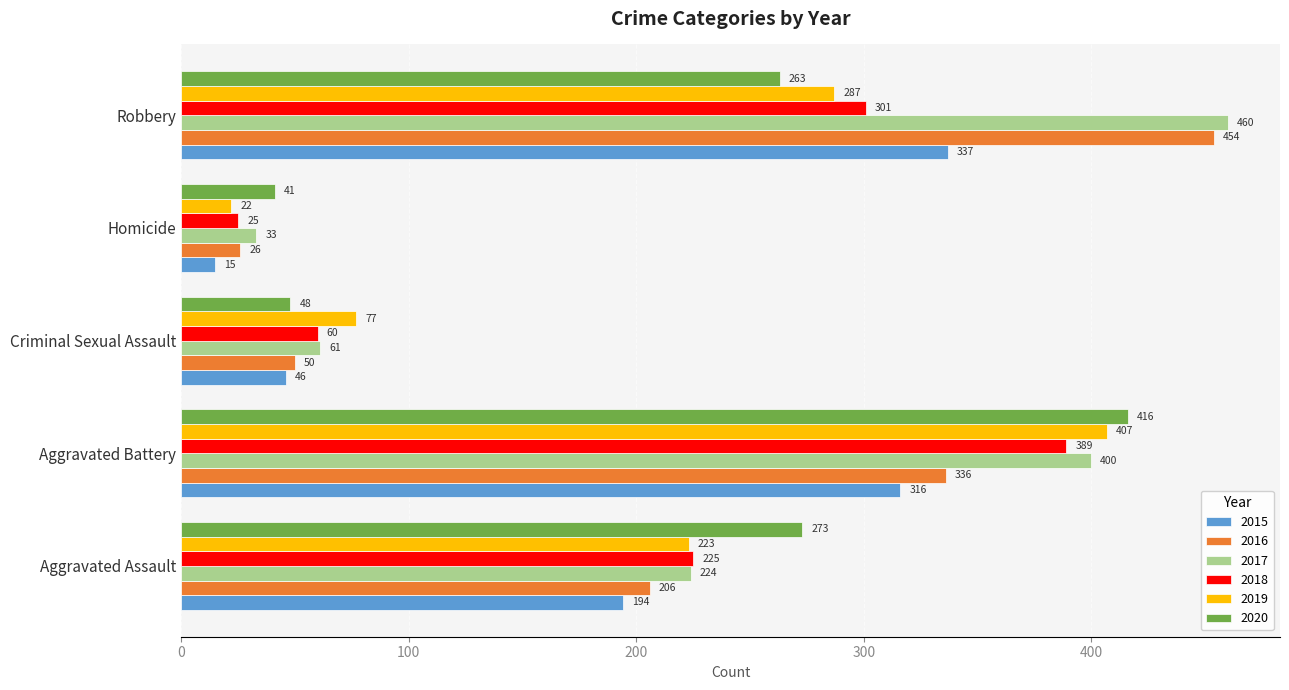

True or false: 2020 has a value of 416 at Aggravated Battery.

True